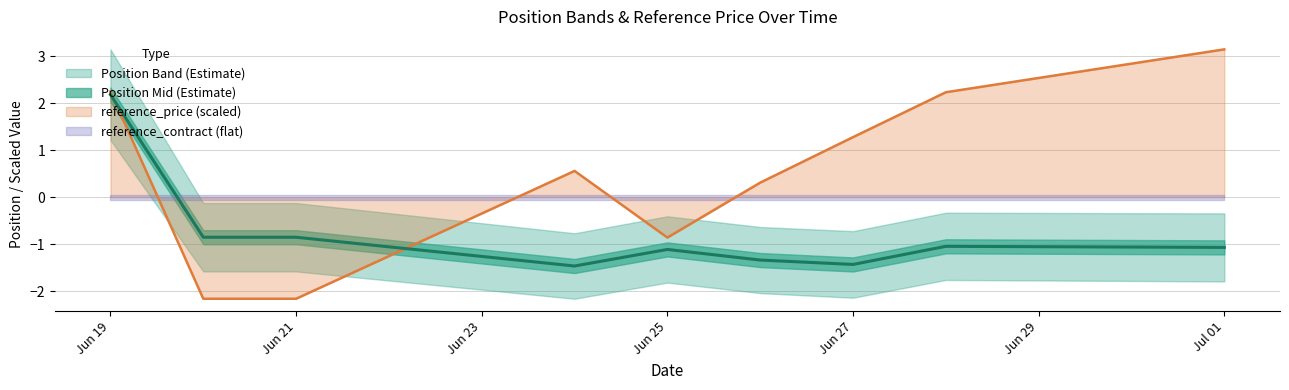

True or false: reference_price (scaled) has a value of 1.3 at Jun 27.

True